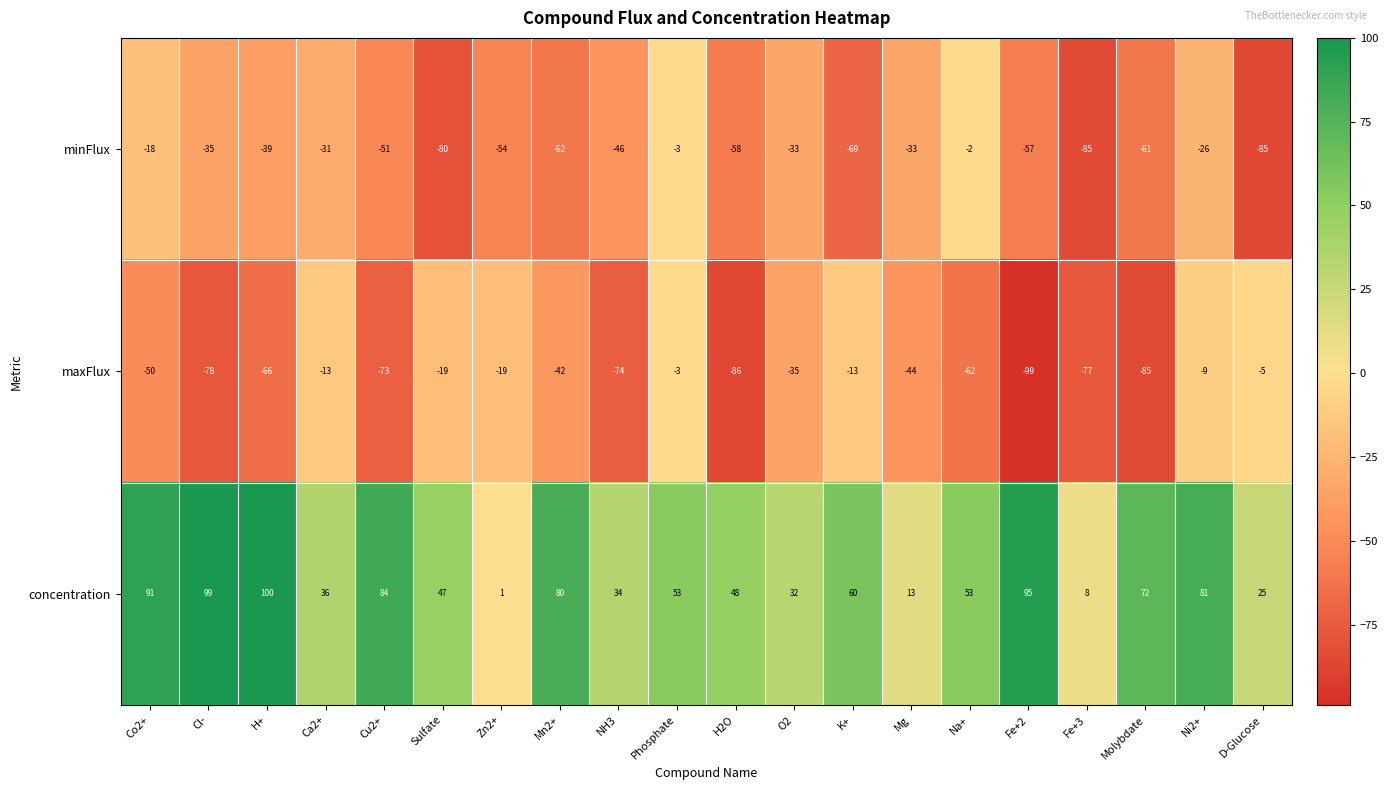

What is the minimum value shown in the chart?

-99